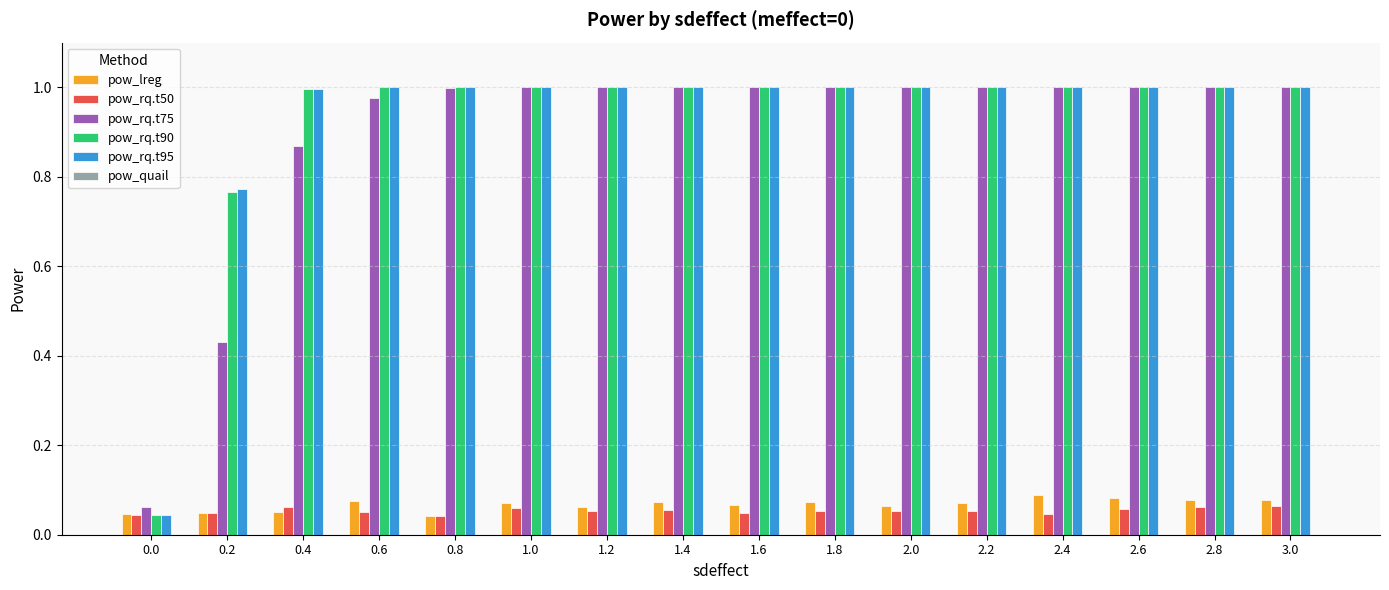

What is the difference between the maximum and second lowest values in the pow_rq.t75 series?

0.6